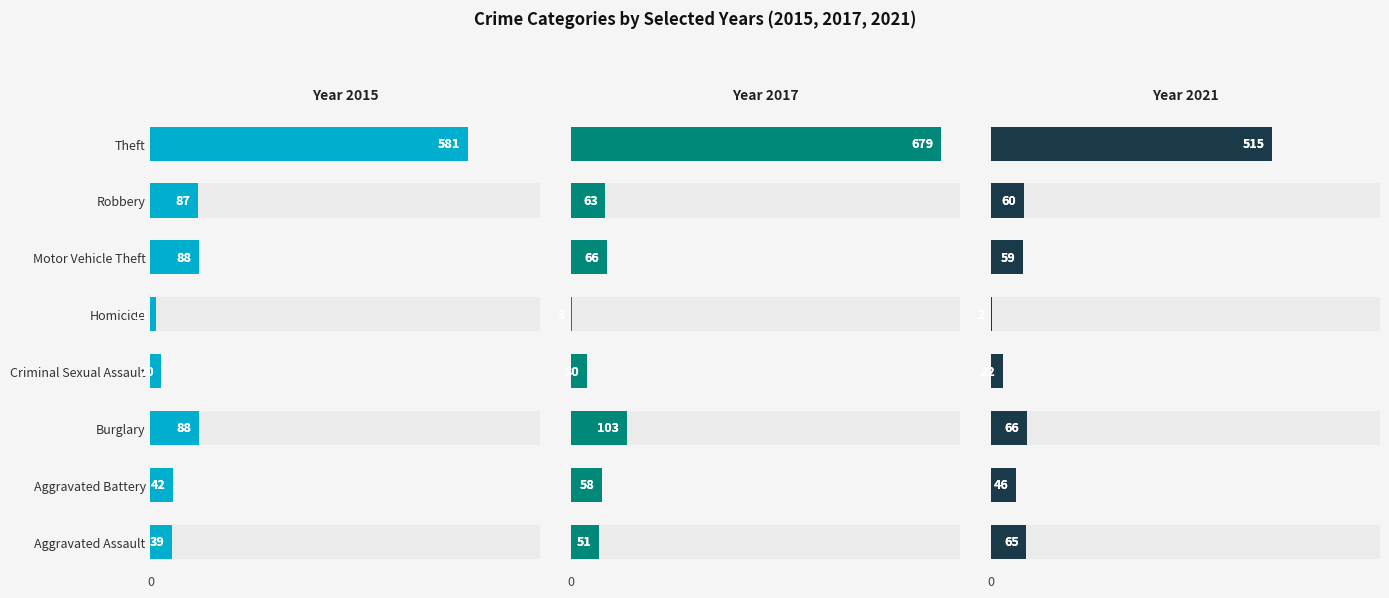

At which label does 2017 first exceed 63?

Burglary